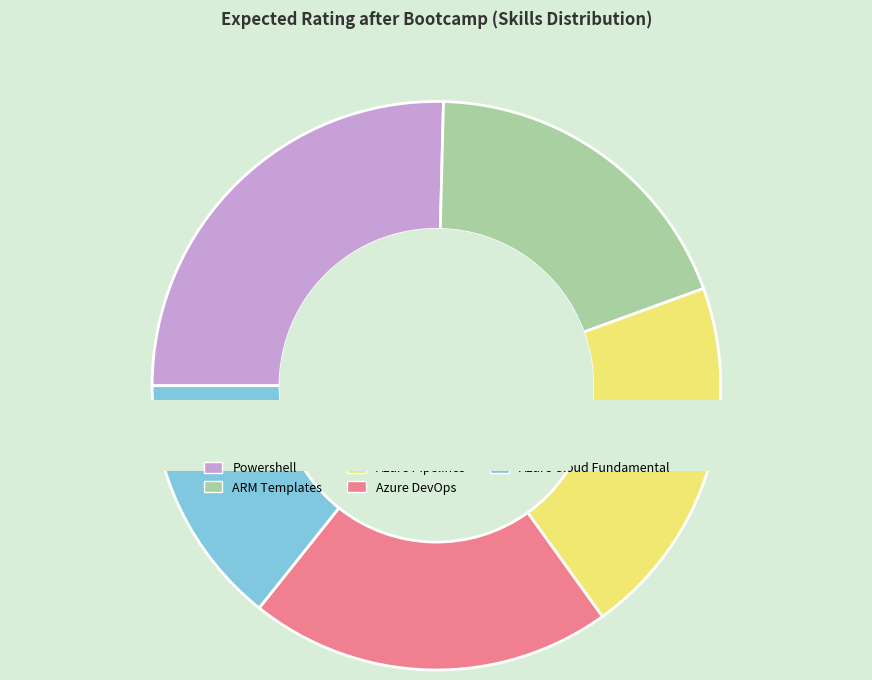

What is the ratio of the value at Azure Pipelines to the value at Azure DevOps?

1.0